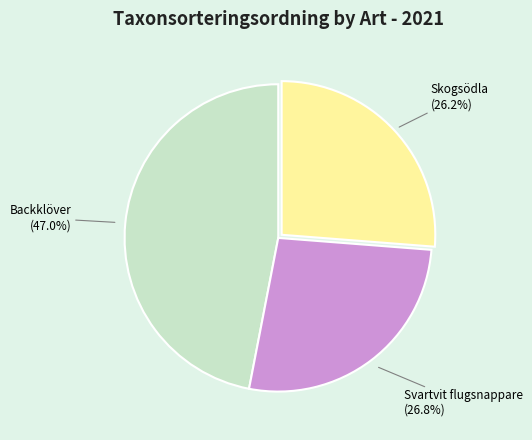

To the nearest percent, what is the difference between the largest and smallest slice percentages?

21%